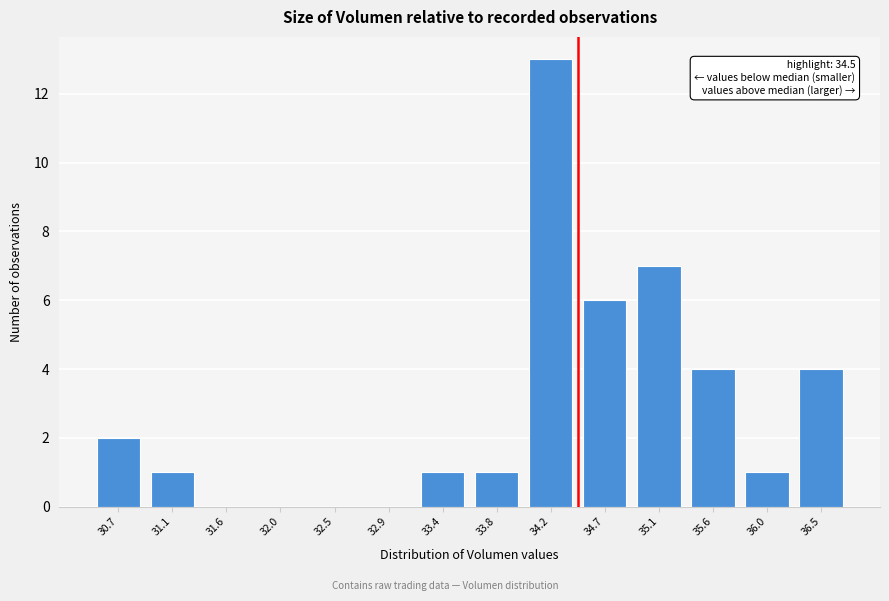

Reading left to right, list all the values displayed in this chart.

30.7=2	31.1=1	31.6=0	32.0=0	32.5=0	32.9=0	33.4=1	33.8=1	34.2=13	34.7=6	35.1=7	35.6=4	36.0=1	36.5=4